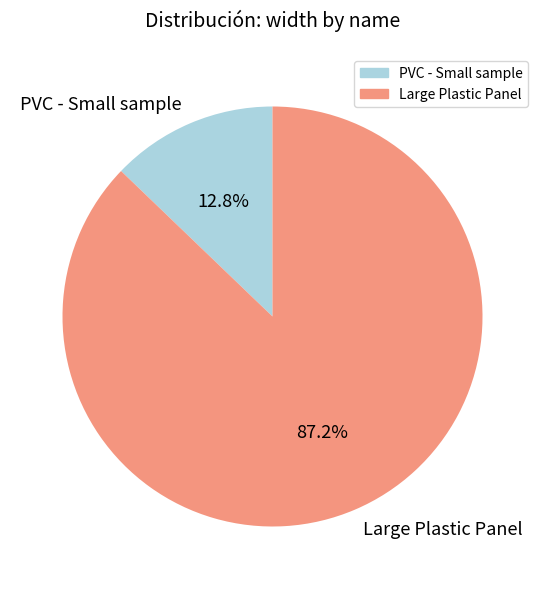

Do PVC - Small sample and Large Plastic Panel together represent more than half of the pie?

Yes